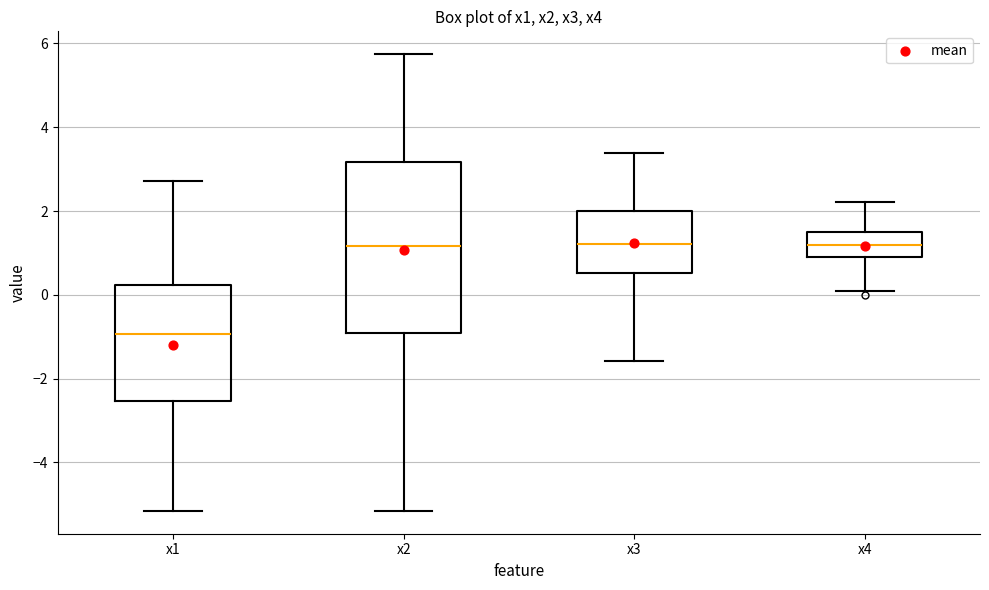

Where is the upper edge of the box for x2 on the y-axis? The values are not printed on the chart, so give them approximately, as read against the axis.

3.2